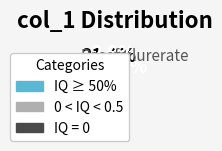

Rank the categories by value from lowest to highest.

IQ = 0, 0 < IQ < 0.5, IQ ≥ 50%